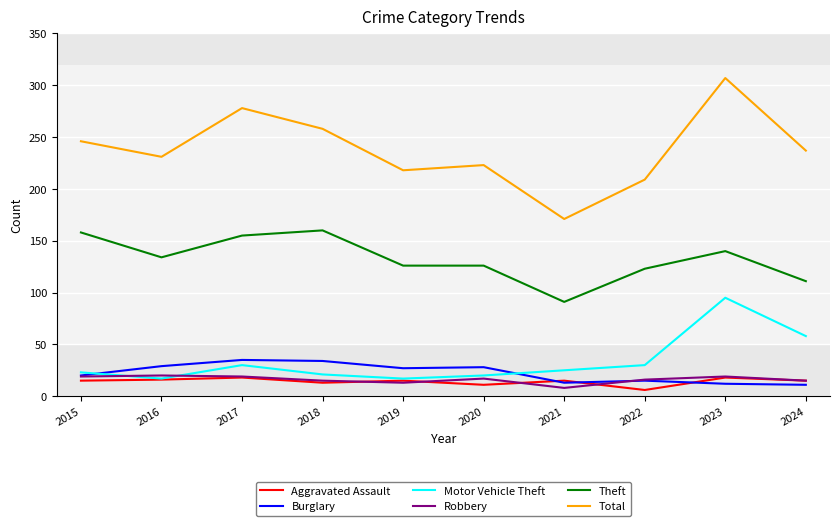

Which series has the largest range (max minus min)?

Total